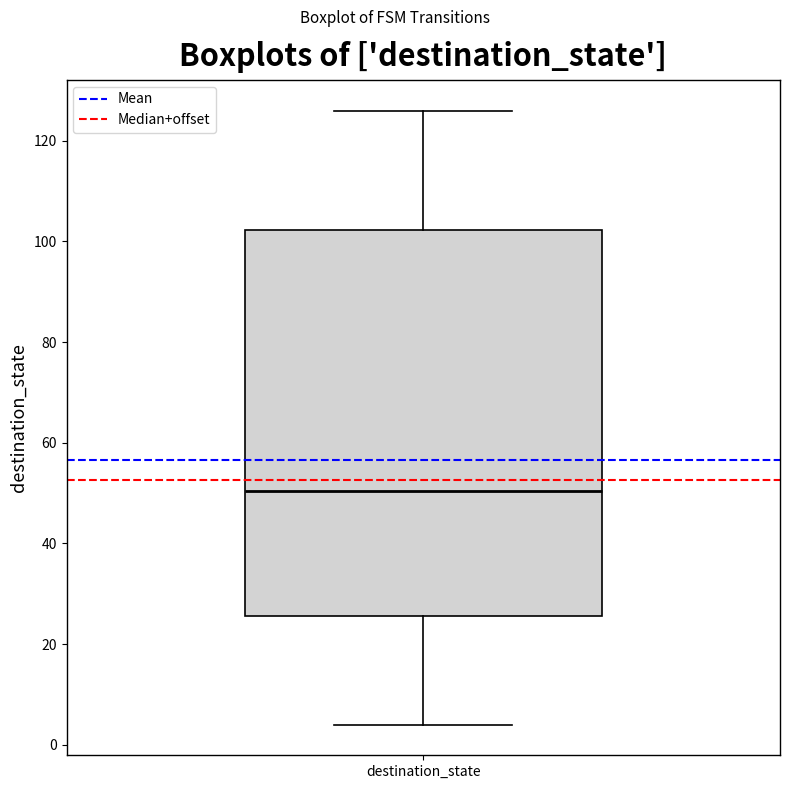

Read this box plot against the y-axis: the position of the median line, the range covered by the box, and the ends of both whiskers. The values are not printed on the chart, so give them approximately, as read against the axis.

median 50, box 26 to 102, whiskers 4 to 126